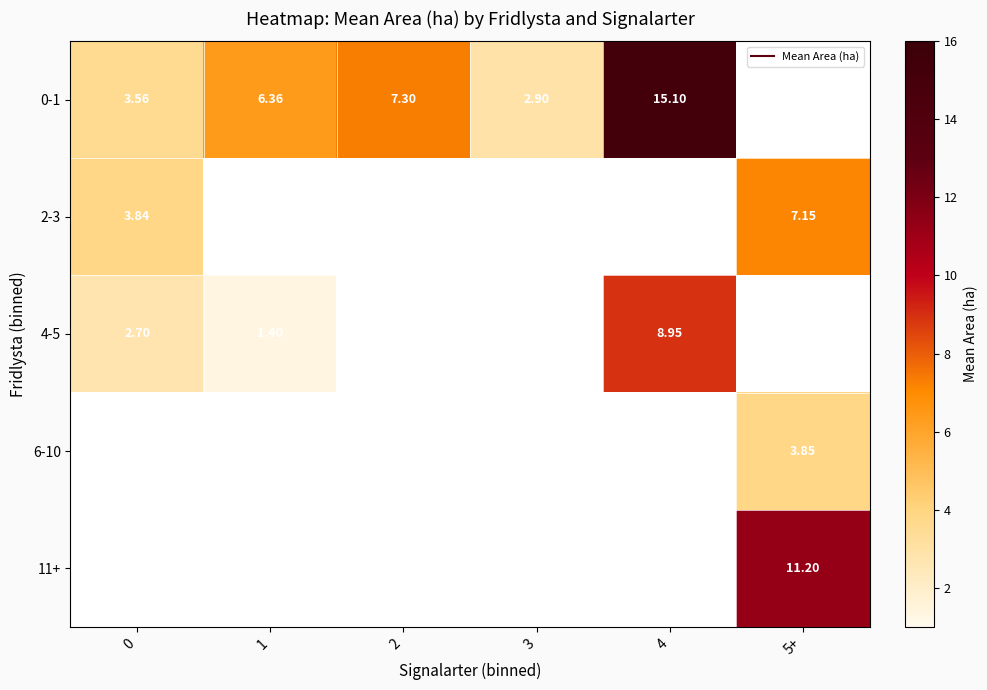

Where does the 0-1 series first go above 7?

2